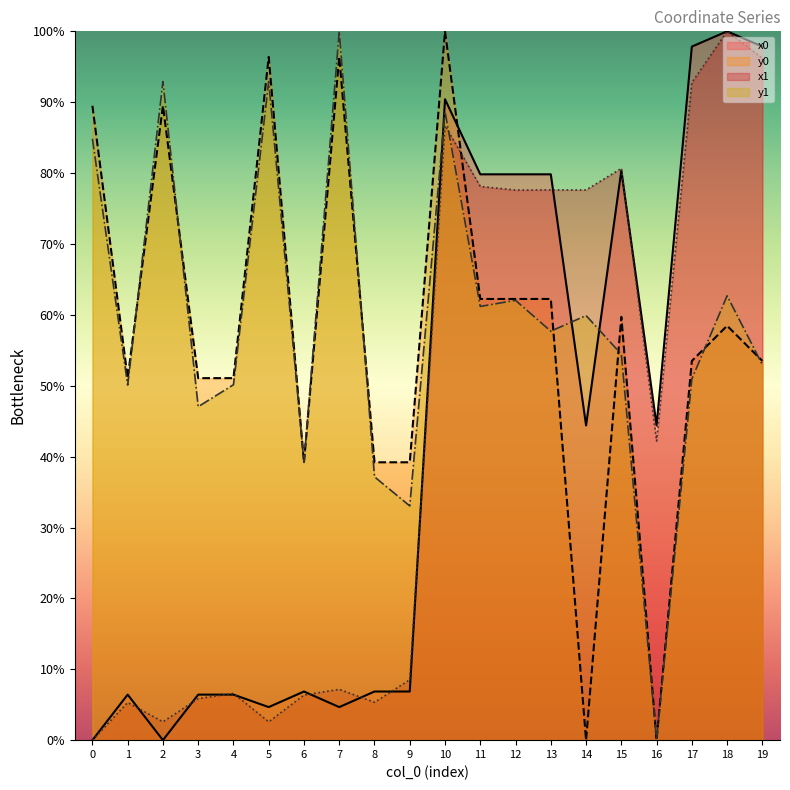

Which series has the widest spread of values?

x0